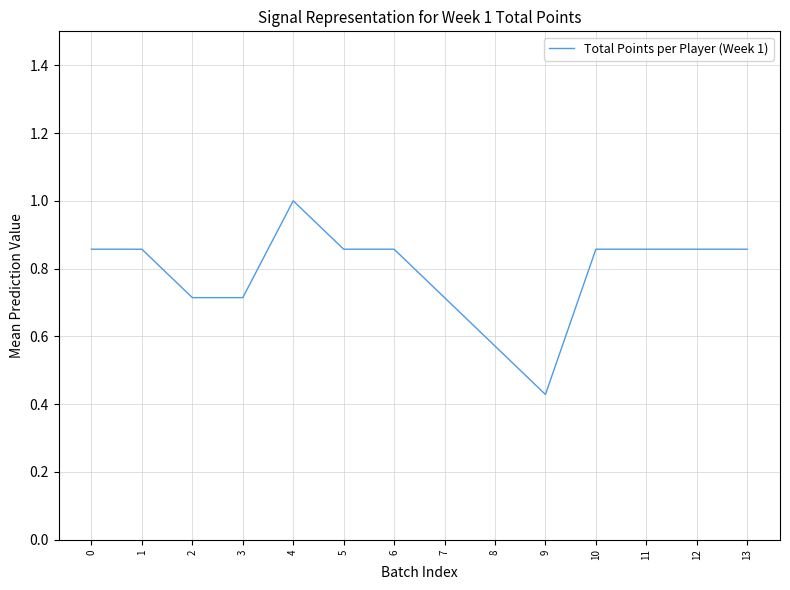

Which category has the lowest value across all series?

9